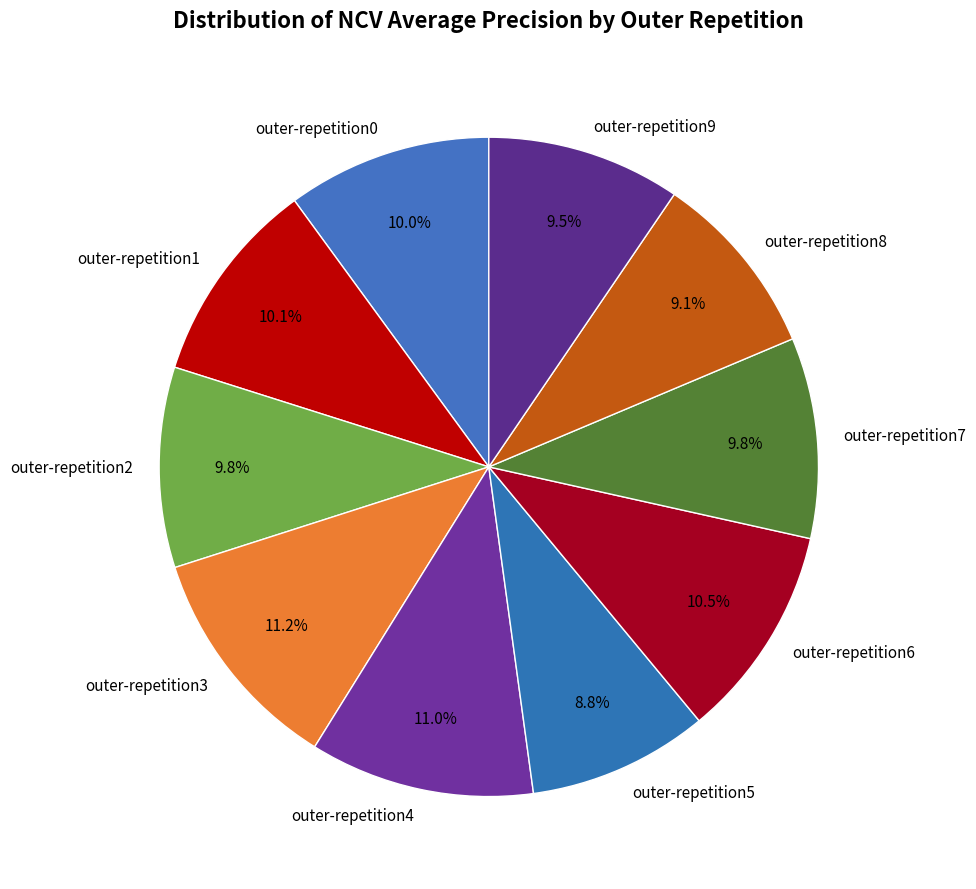

What percentage do outer-repetition1 and outer-repetition2 together represent?

19.9%